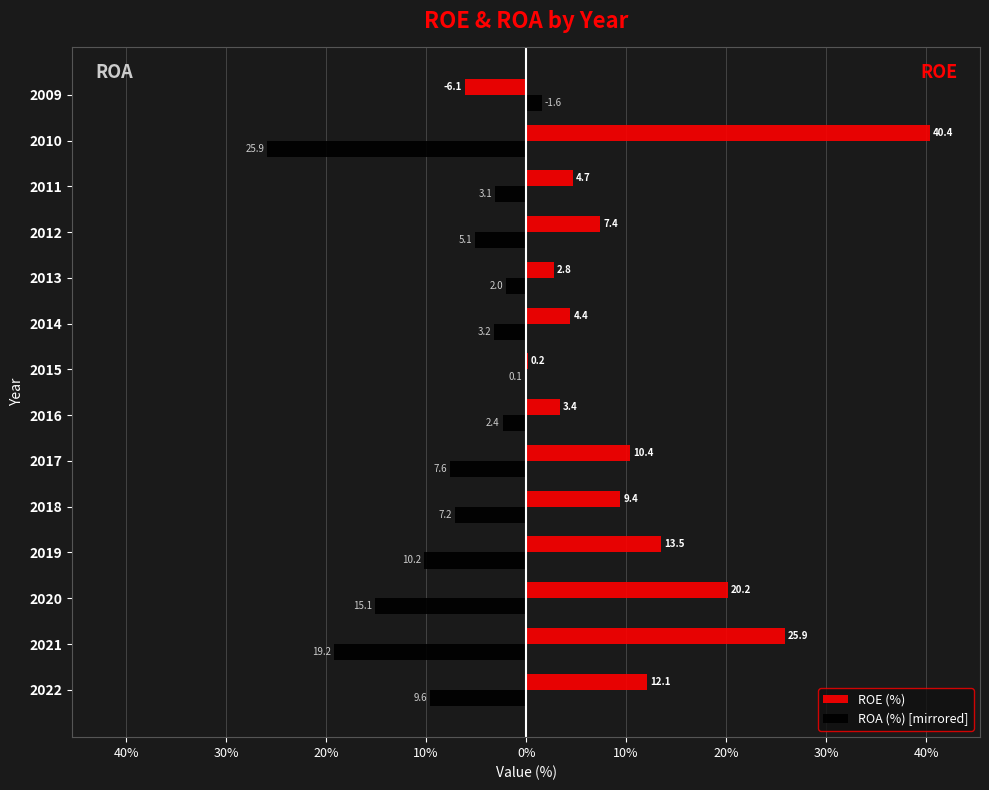

Which series has the widest spread of values?

ROE (%)